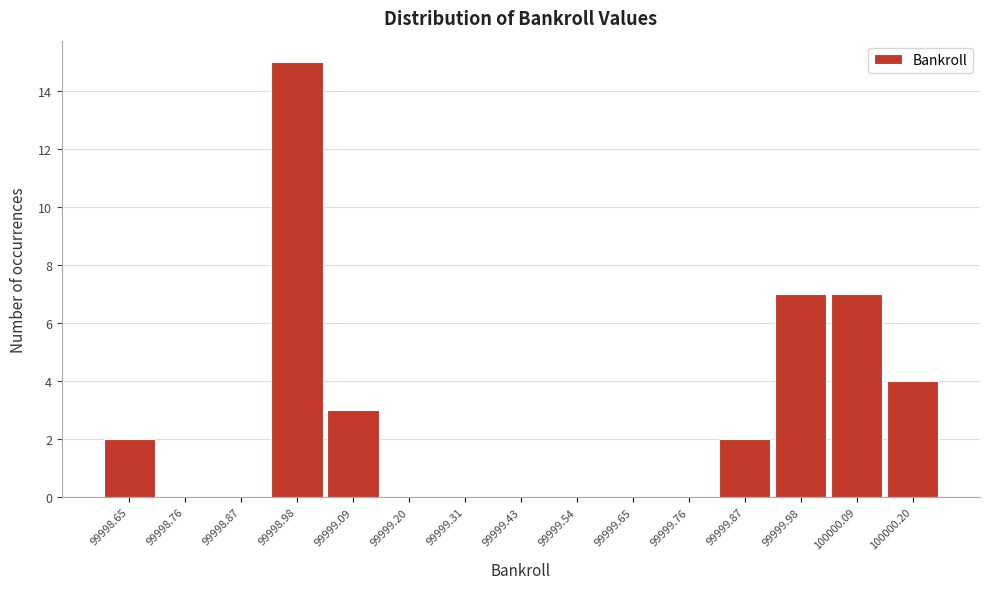

What is the height of the bar covering 99999.04 to 99999.14 on the x-axis? Neither the bar edges nor the heights are printed on the chart, so give them approximately, as read against the axes.

3